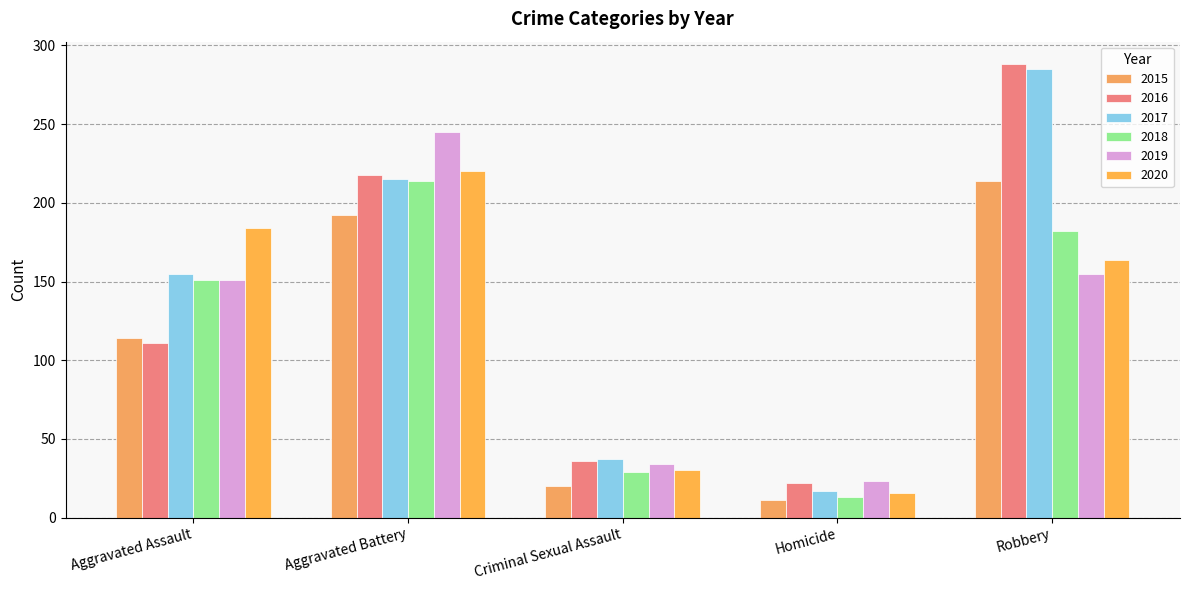

What is the approximate value of 2017 at Robbery?

285